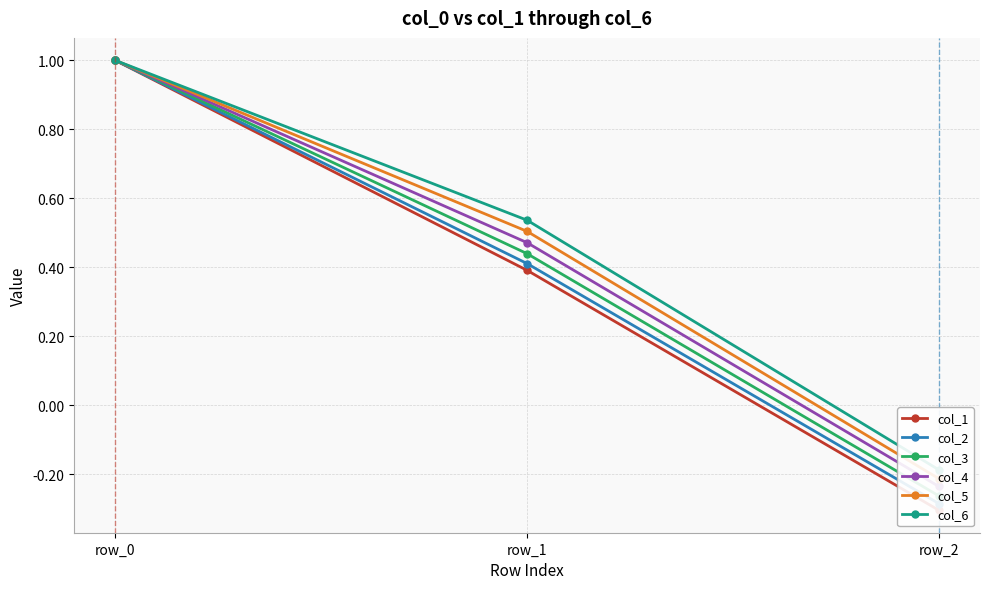

Count the number of categories in the chart.

3